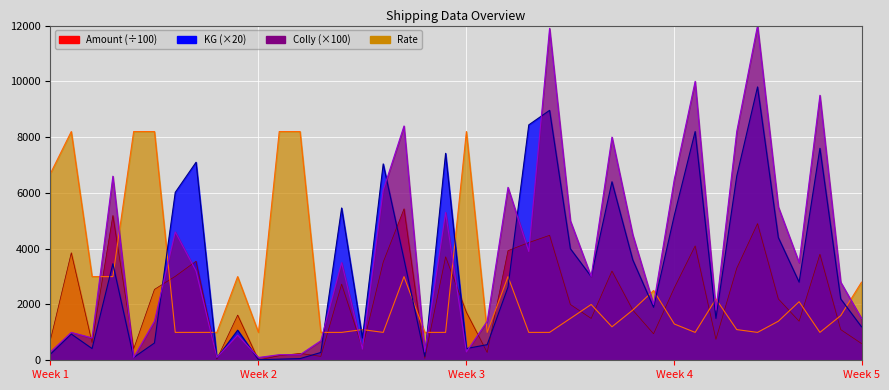

What is the smallest value displayed?

10